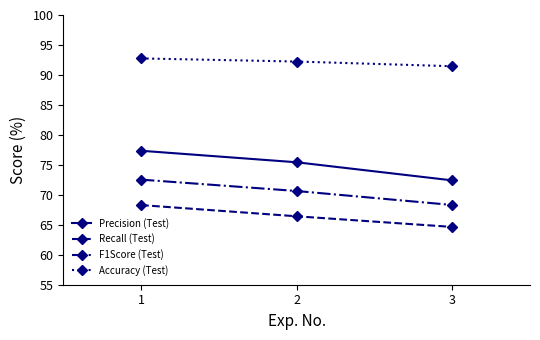

What is the difference between the highest and lowest values at 1?

24.5